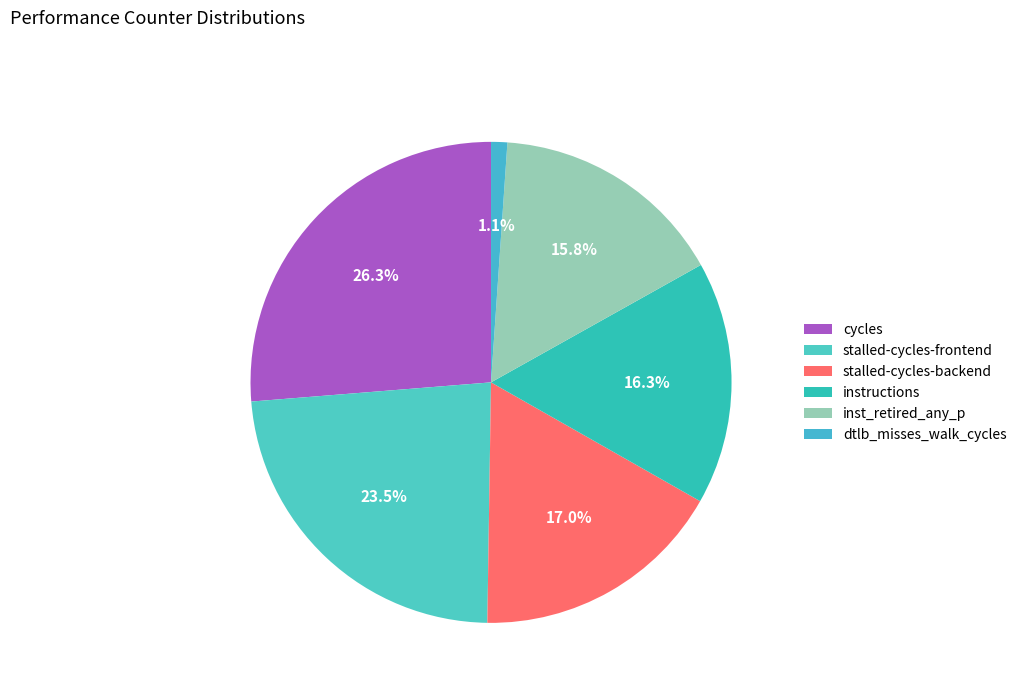

What percentage is the stalled-cycles-frontend slice, to the nearest percent?

23%